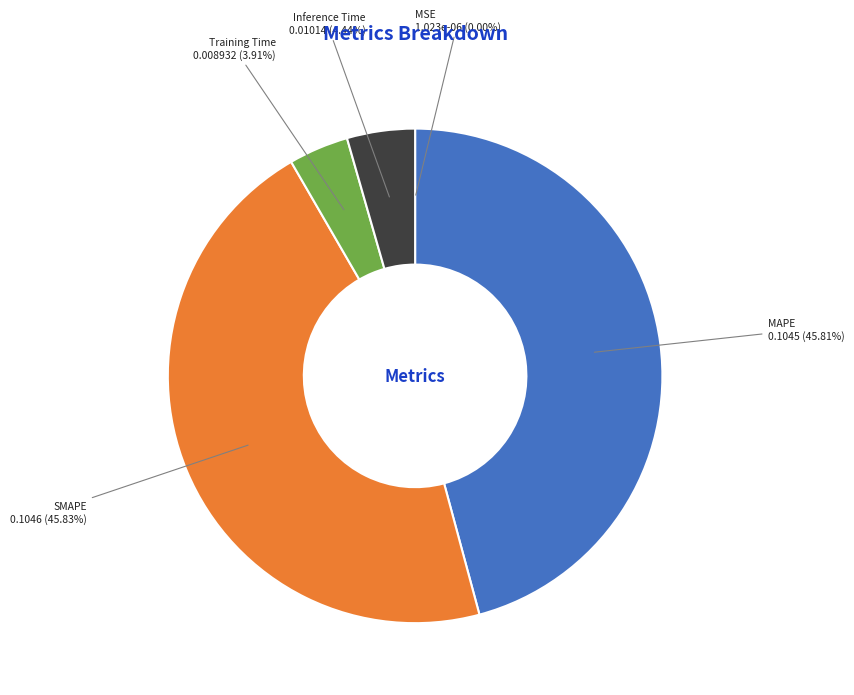

Does any single category account for the majority?

No